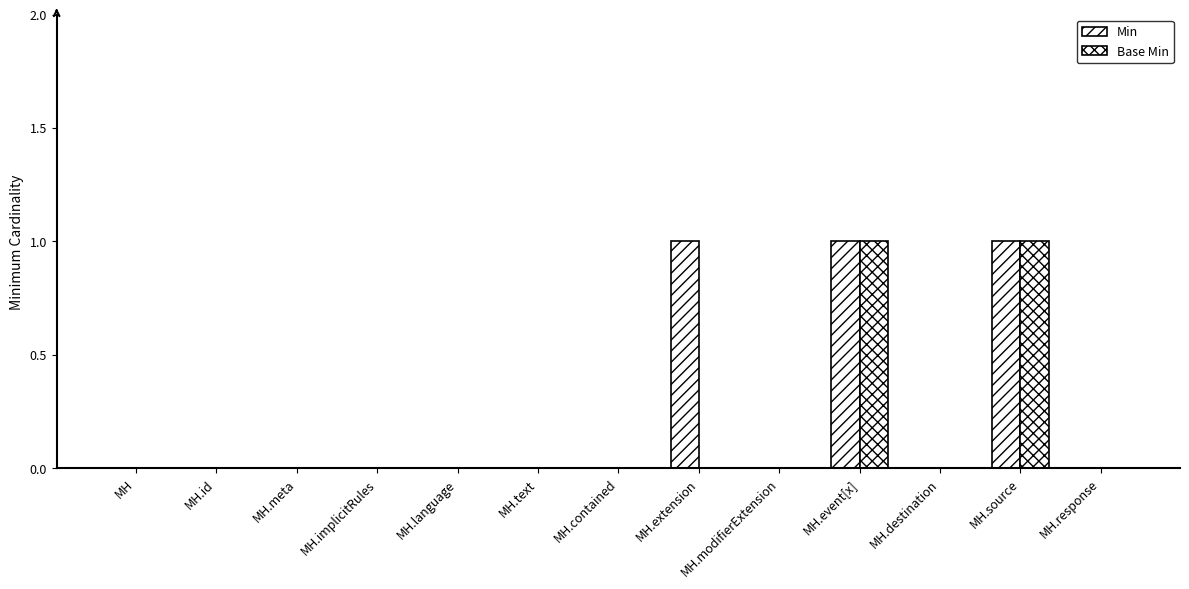

Where is Base Min nearest to the value 0?

MH